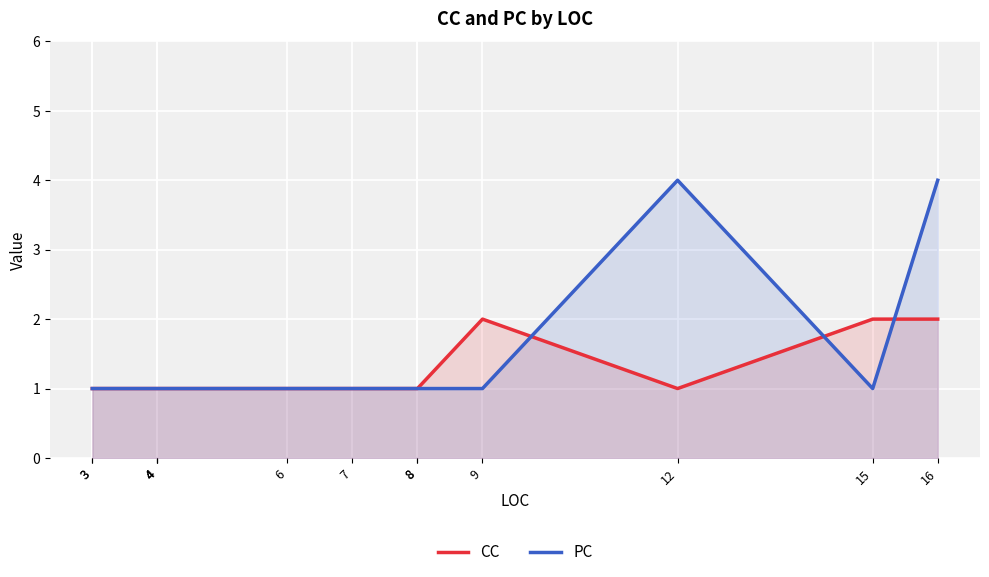

At which category does PC reach its first local peak?

12